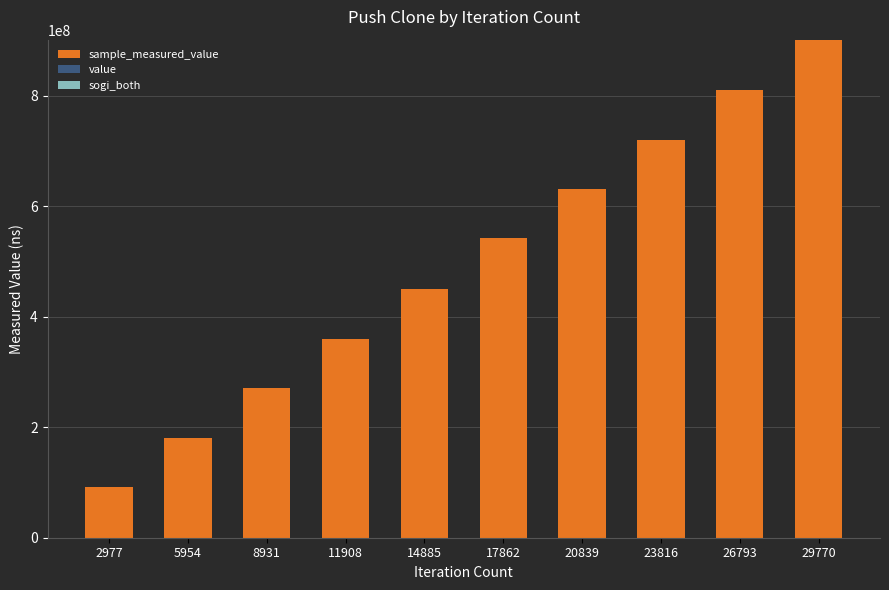

At which category is the sum across all series the highest?

29770